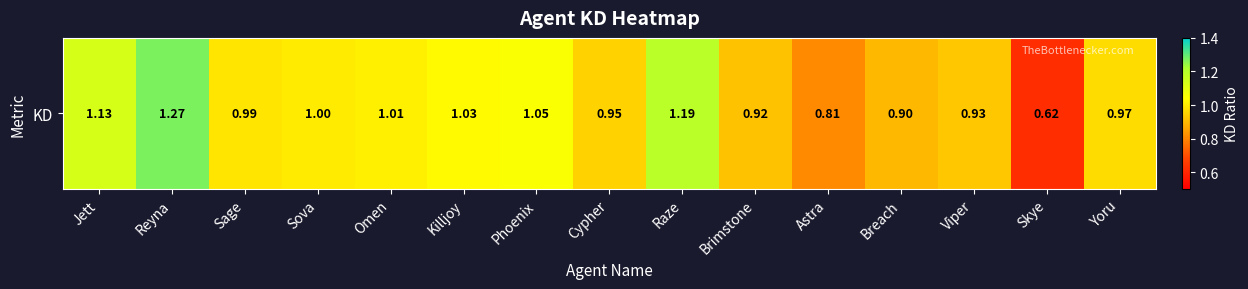

Which has a higher value, Sova or Skye?

Sova